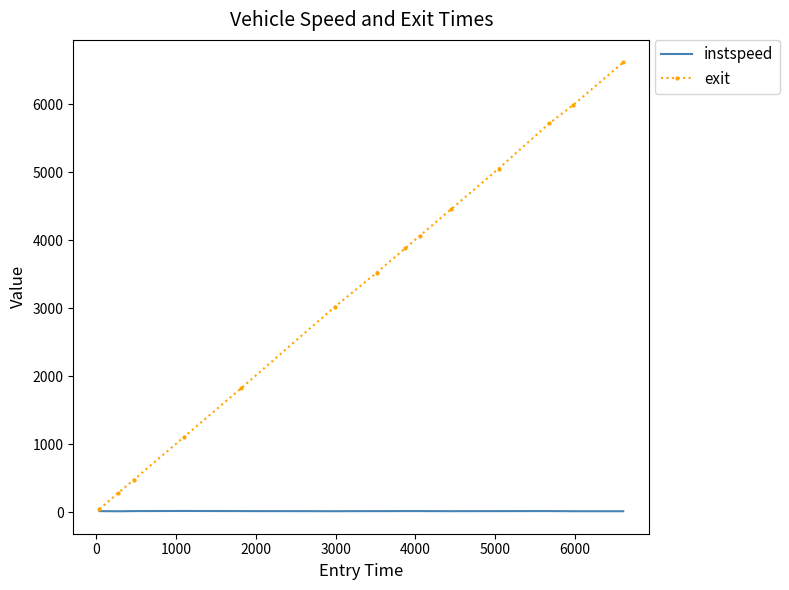

Which series has the widest spread of values?

exit